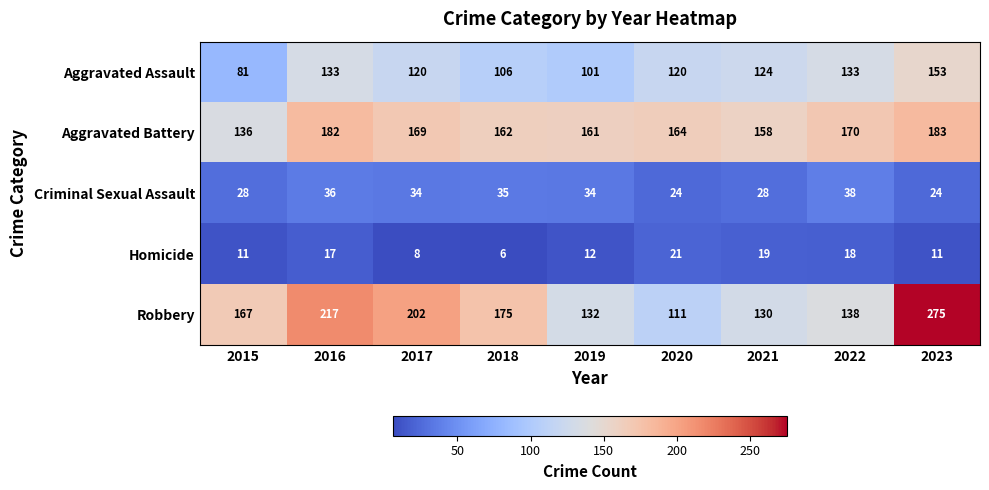

What is the lowest value of the Aggravated Assault series?

81